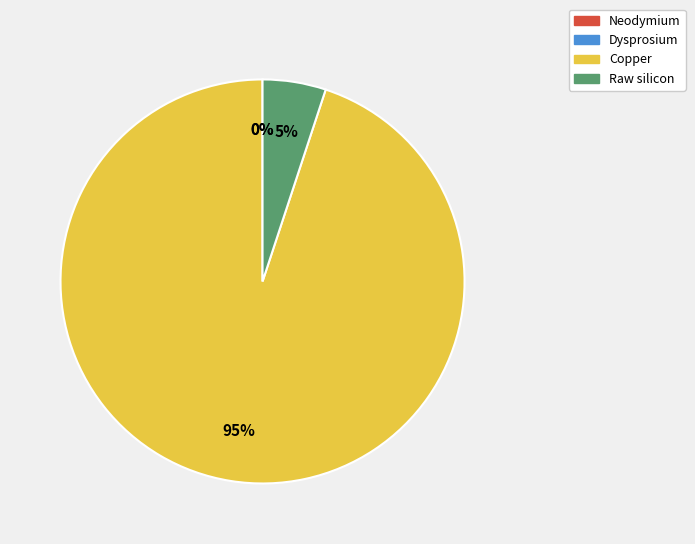

Do Raw silicon and Neodymium together represent more than half of the pie?

No